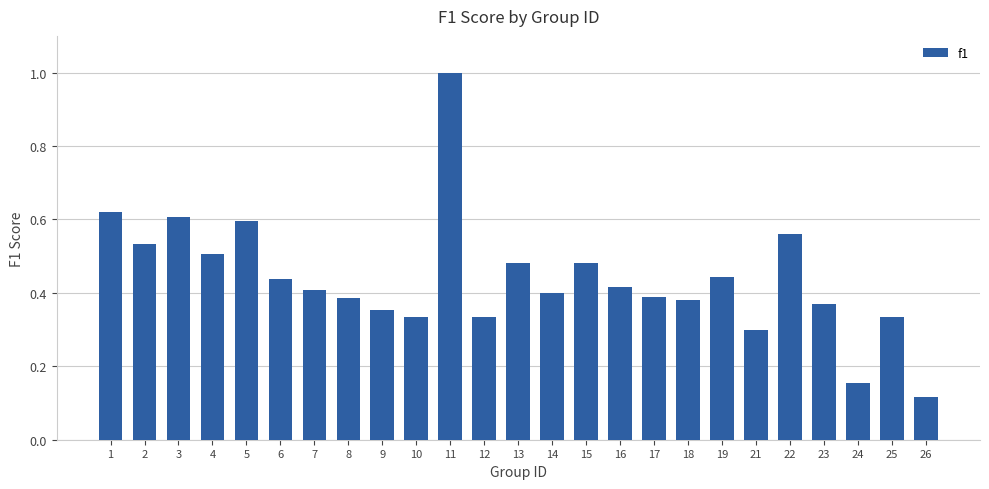

The chart shows a value of 0.2 at 19. True or false?

False